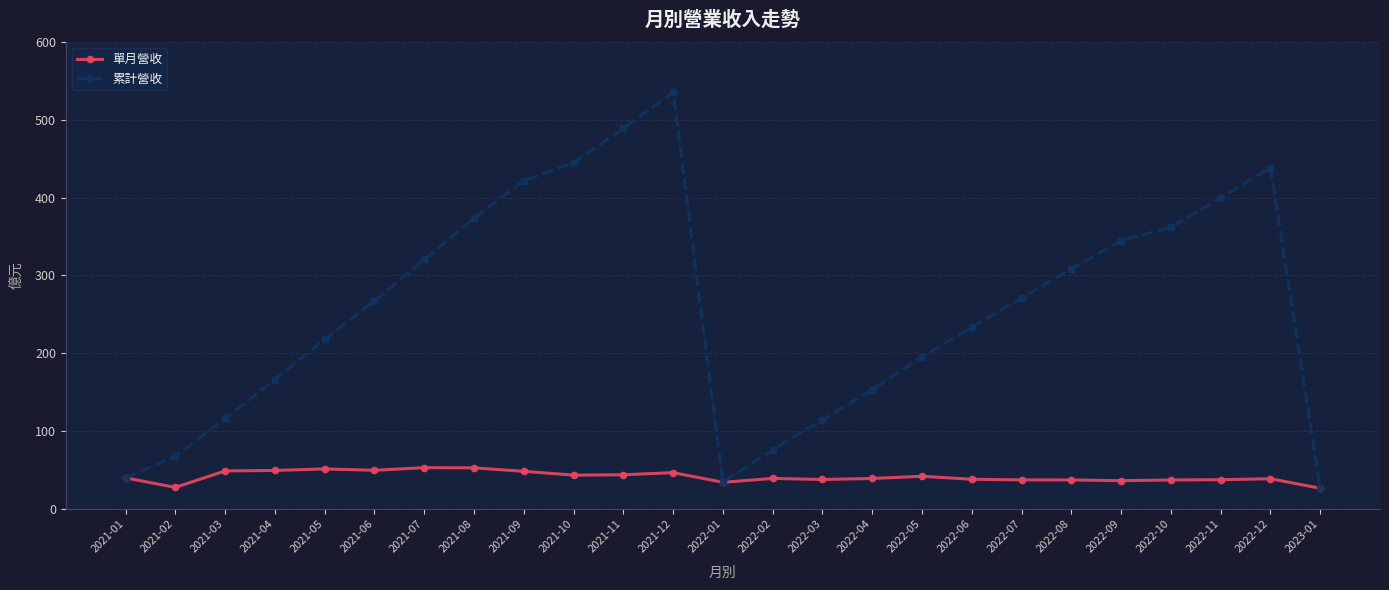

What is the label of the 22nd point from the right?

2021-04